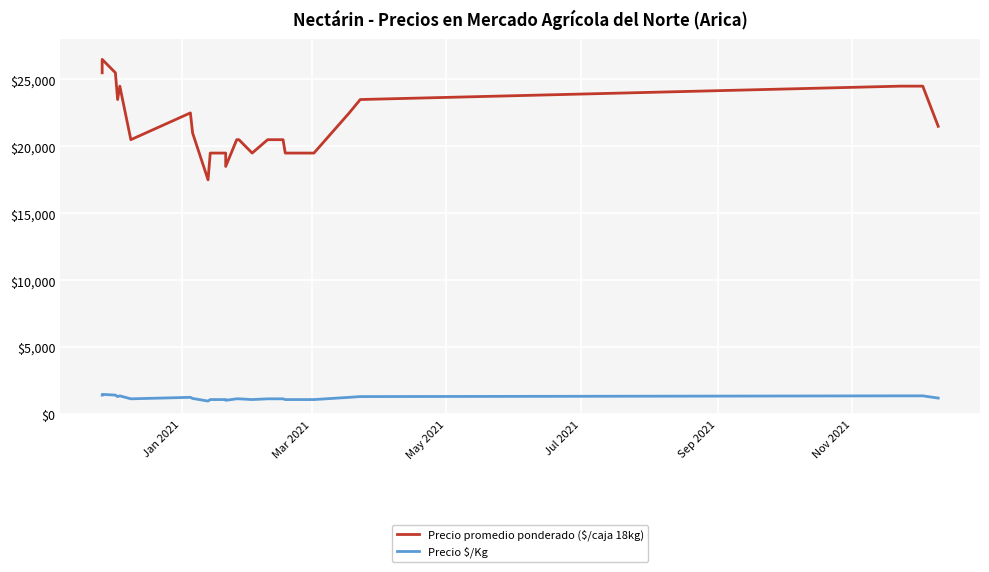

What is the difference between the maximum and minimum values in the Precio promedio ponderado ($/caja 18kg) series?

9000